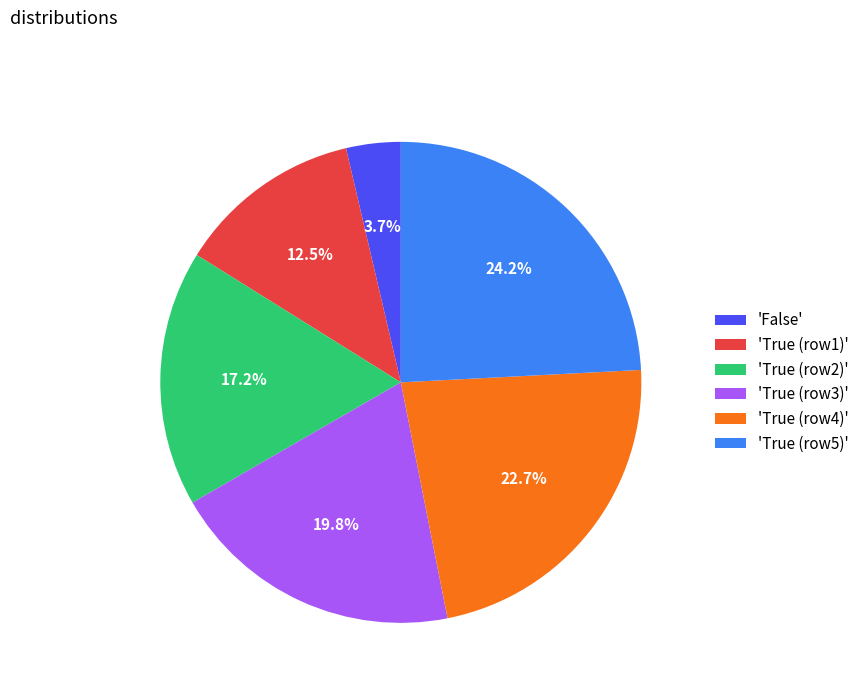

Does any single category account for the majority?

No